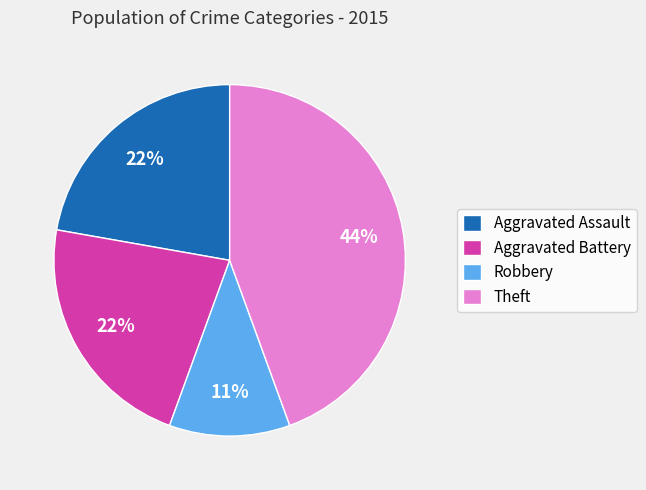

To the nearest percent, what is the combined percentage of Aggravated Battery and Robbery?

33%